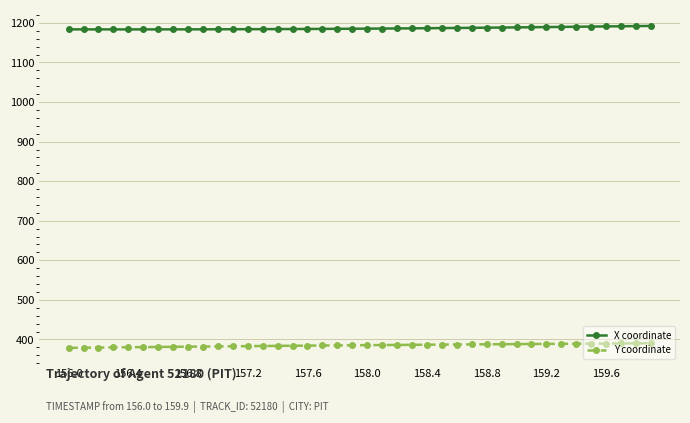

True or false: Y coordinate and X coordinate cross at least once.

False